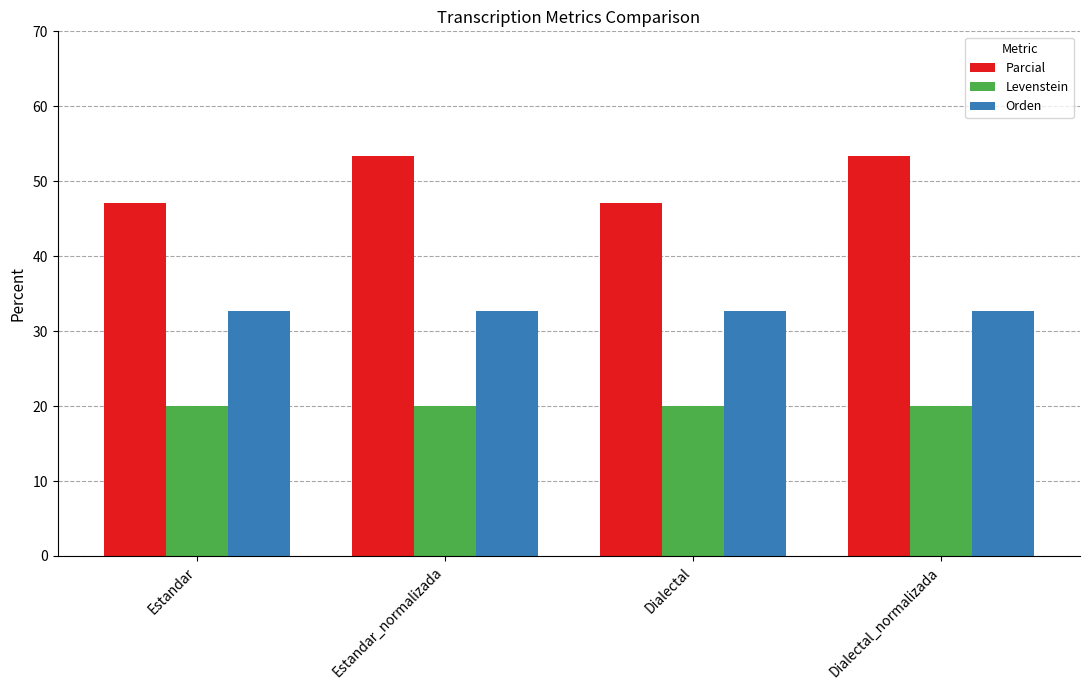

Reading left to right, list all the values displayed in this chart.

Parcial: 47.1	53.3	47.1	53.3
Levenstein: 20.0	20.0	20.0	20.0
Orden: 32.7	32.7	32.7	32.7